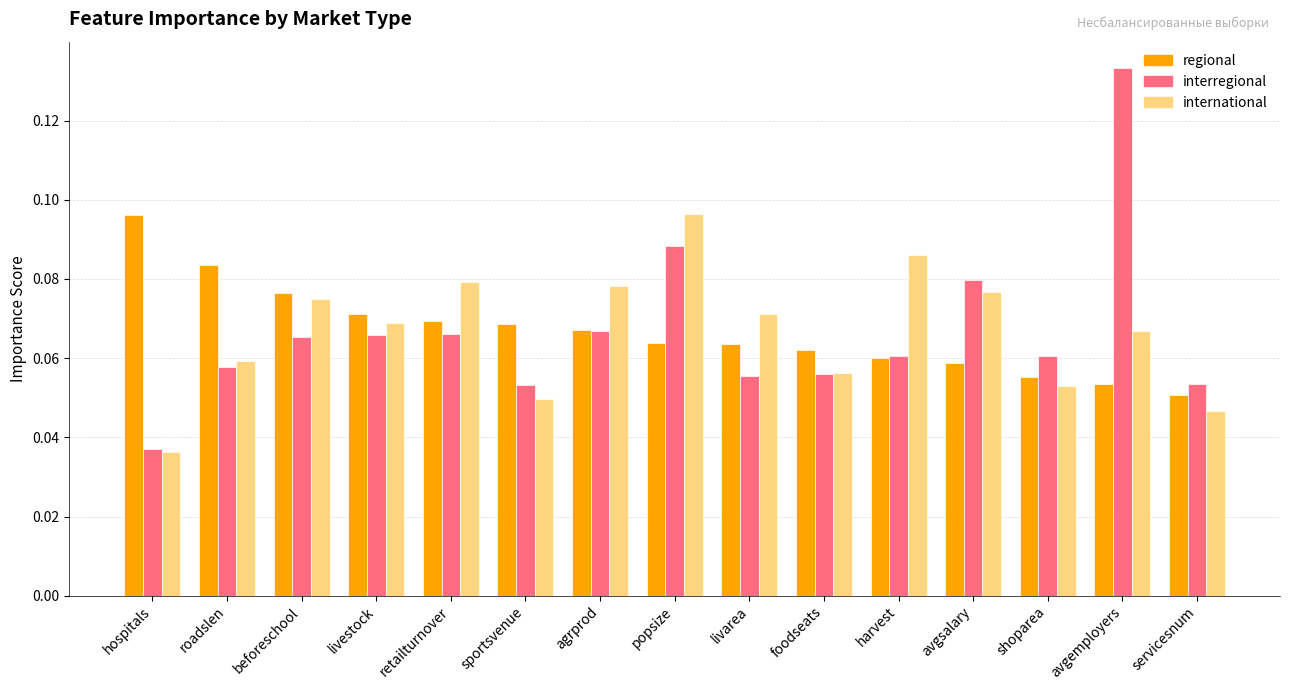

At which label does interregional reach its minimum?

hospitals